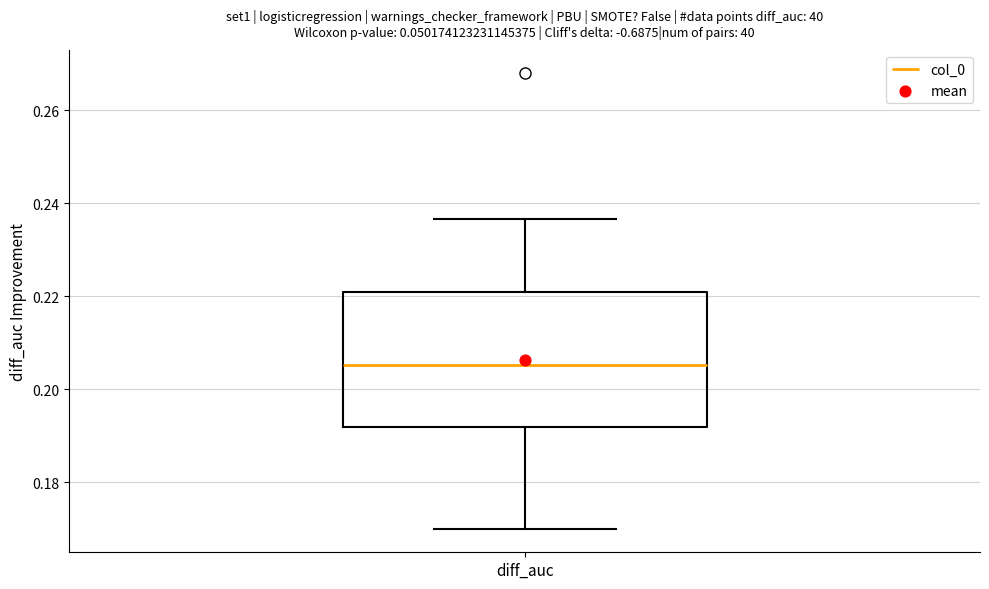

Transcribe this box plot: give where the median line is, the range the box spans, and where the two whiskers end, as read against the y-axis. The values are not printed on the chart, so give them approximately, as read against the axis.

median 0.206, box 0.192 to 0.220, whiskers 0.170 to 0.236